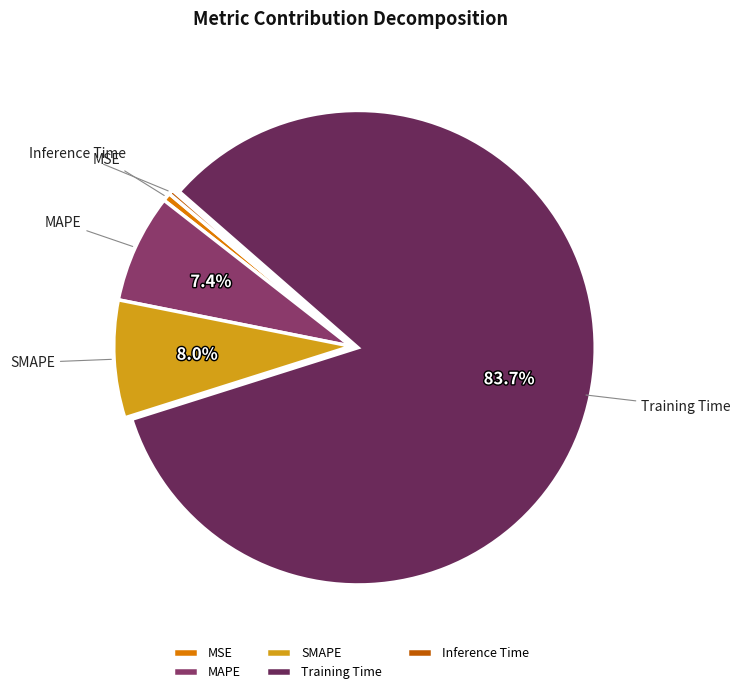

How many slices are in this pie chart?

5